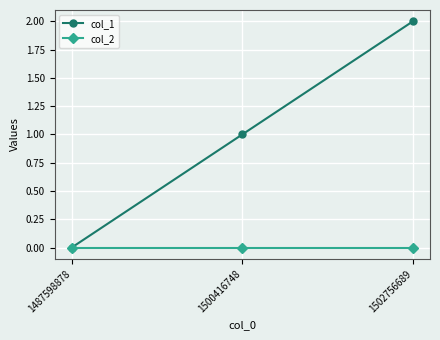

List the labels in order of col_1 value, smallest first.

1487598878, 1500416748, 1502756689